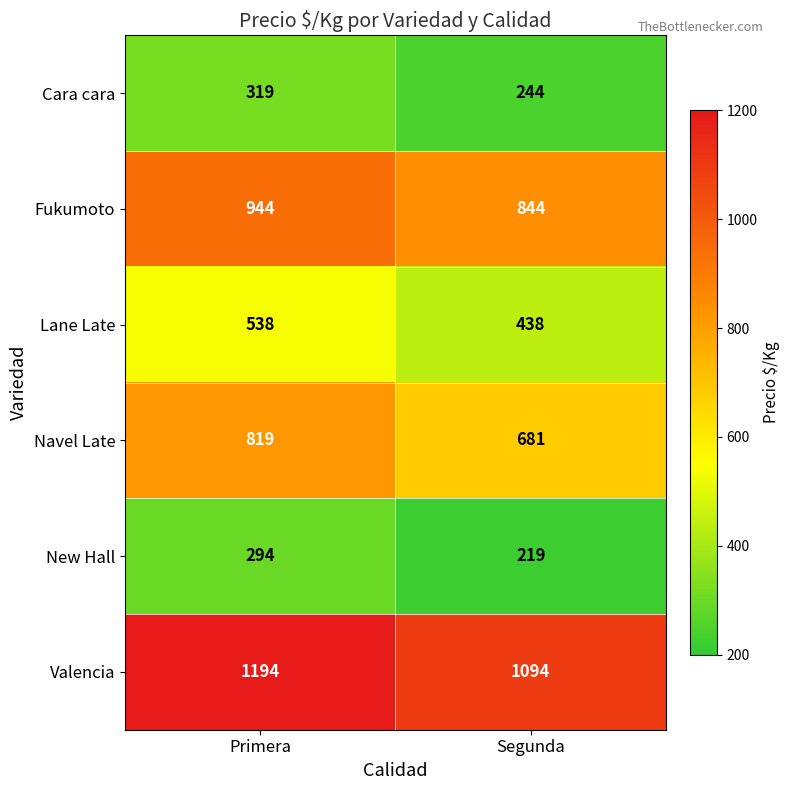

Reading right to left, extract all data points from this chart.

Cara cara: 244	319
Fukumoto: 844	944
Lane Late: 438	538
Navel Late: 681	819
New Hall: 219	294
Valencia: 1094	1194